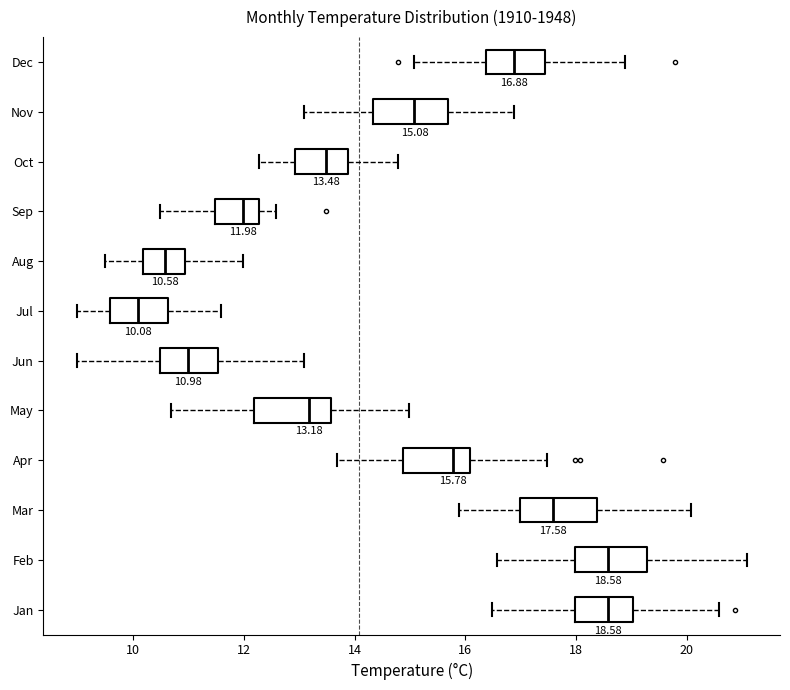

Which box's median line is the furthest to the left?

Jul